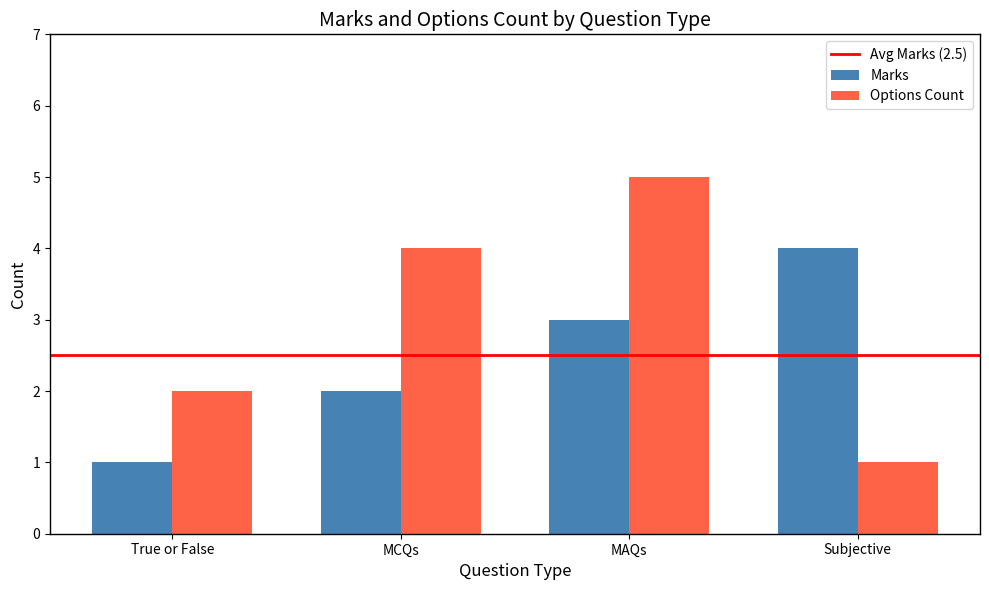

What is the value of the Marks bar at the 2nd from the left?

2